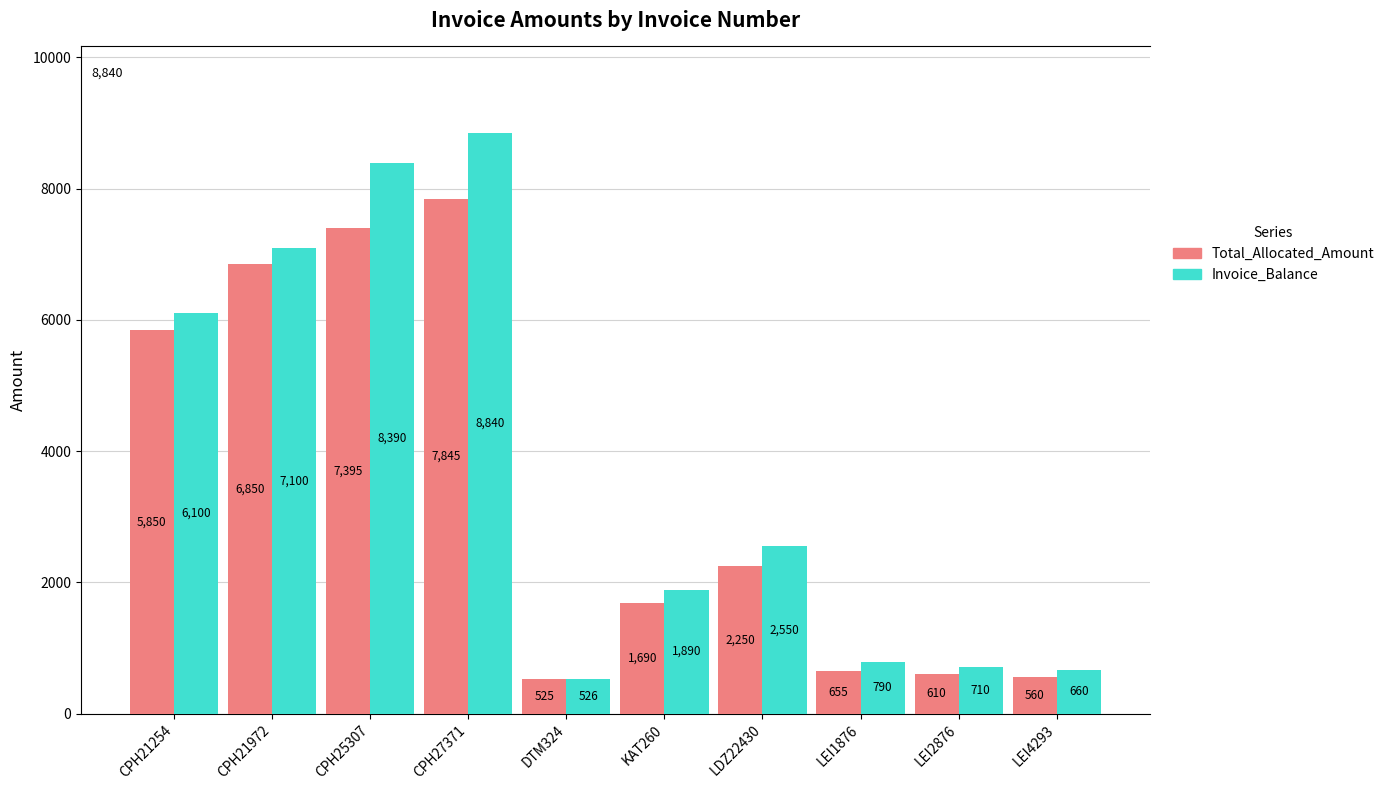

How many groups of bars are there?

10